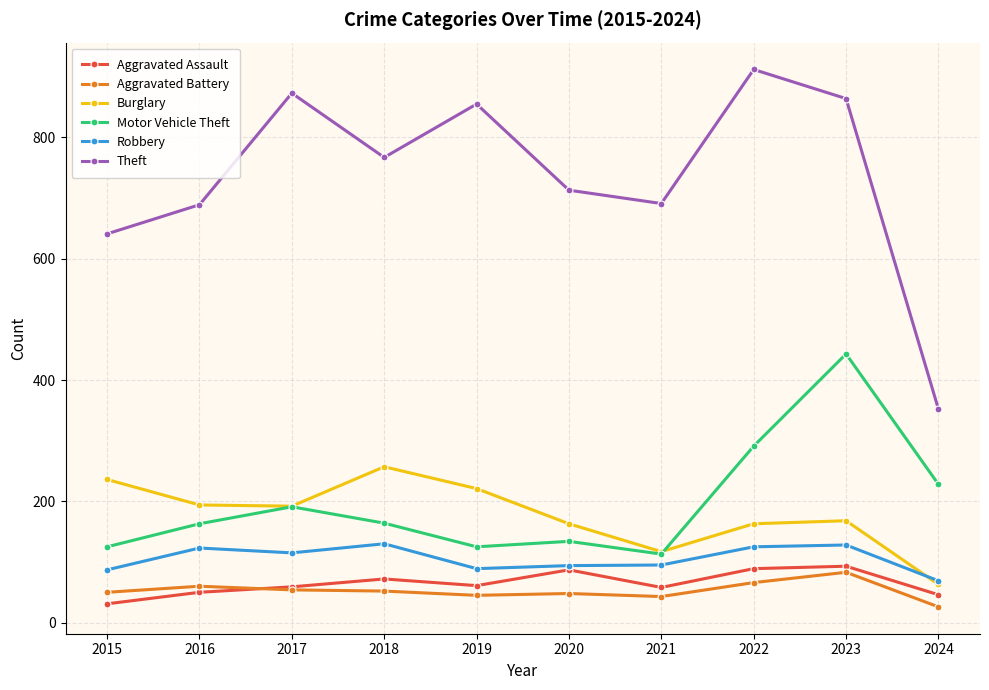

Which series has the largest range (max minus min)?

Theft